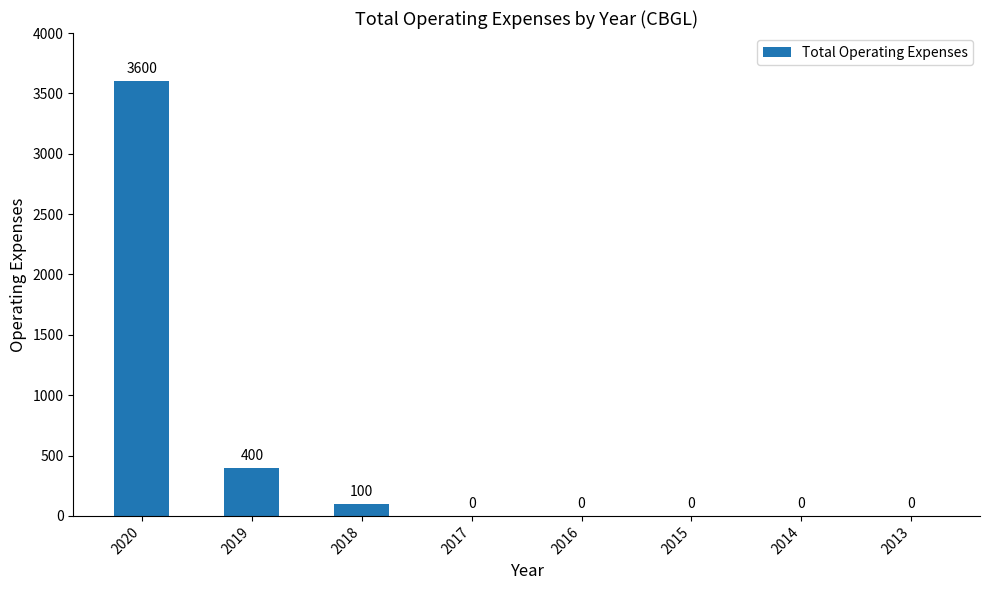

What is the sum of the values at 2019 and 2016?

400